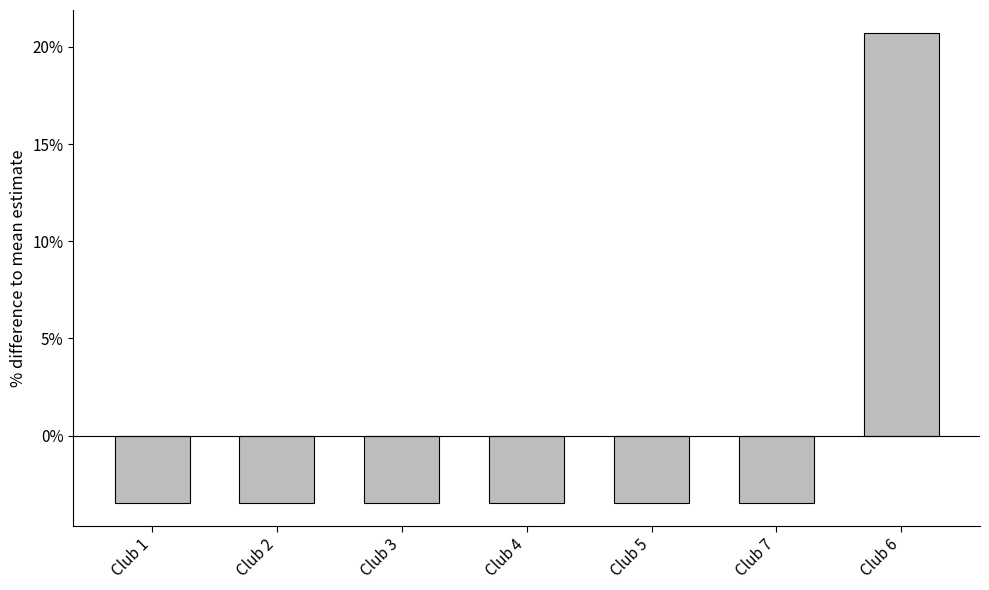

What is the greatest value displayed?

20.7